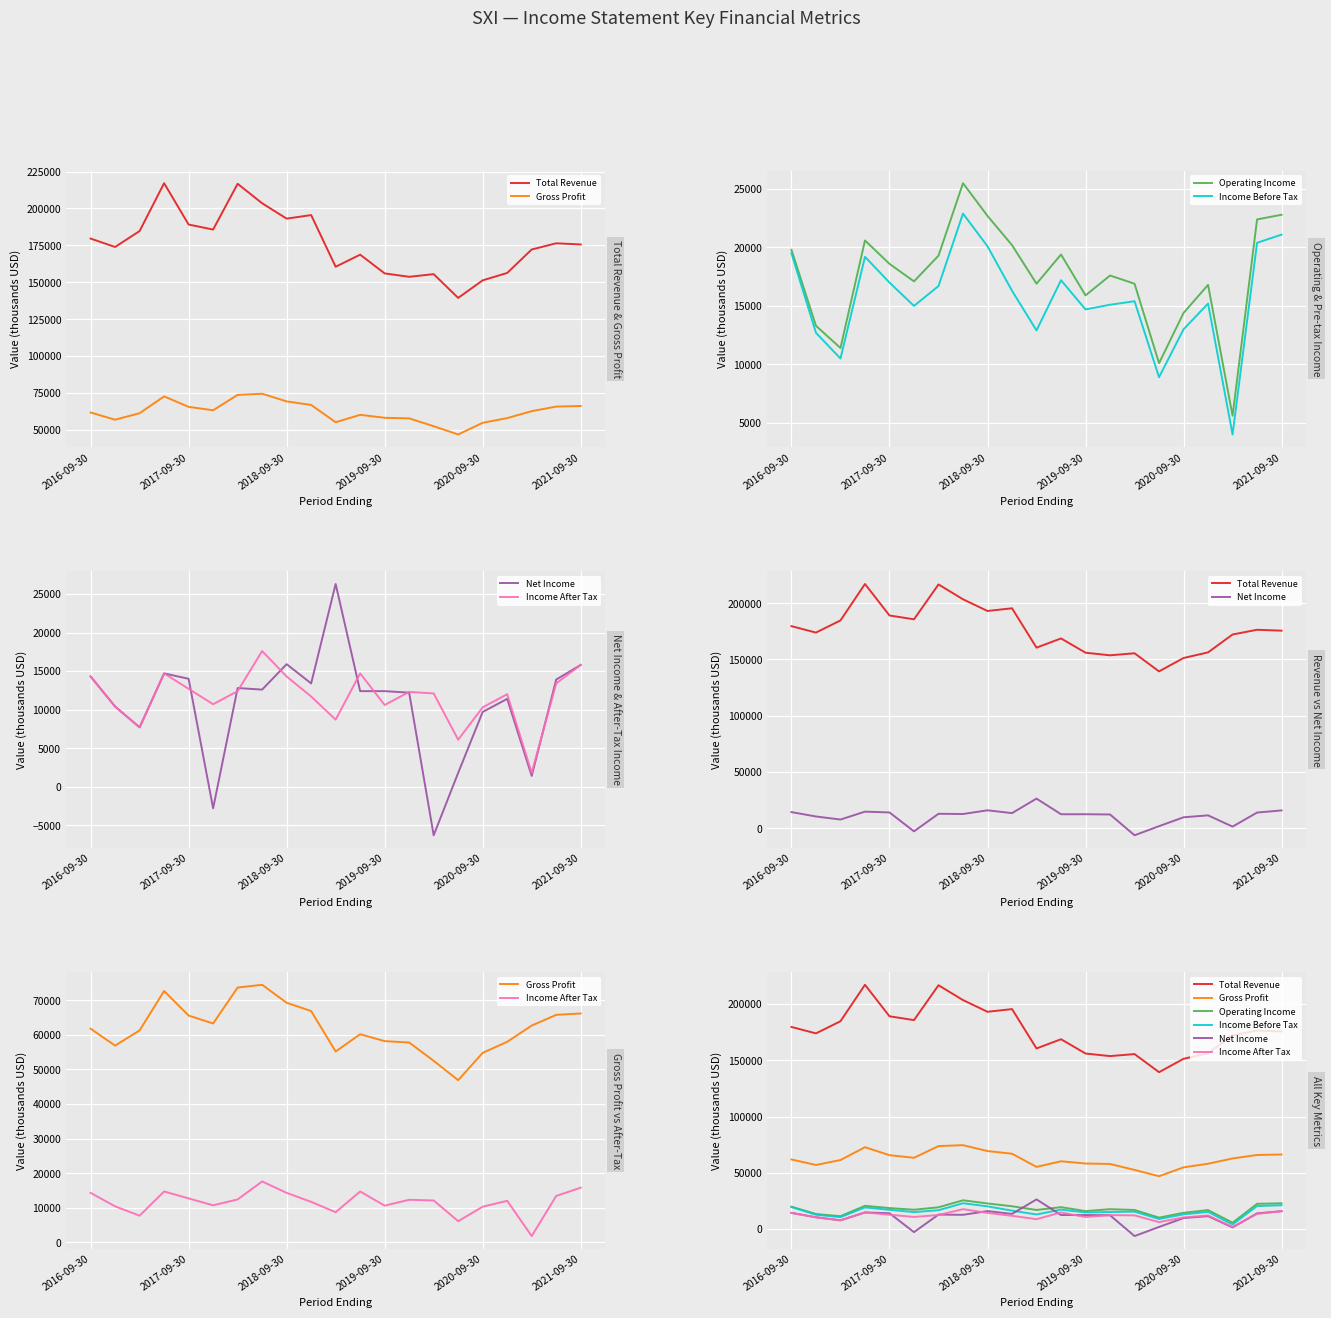

Is this an area chart (filled region under the line)?

No